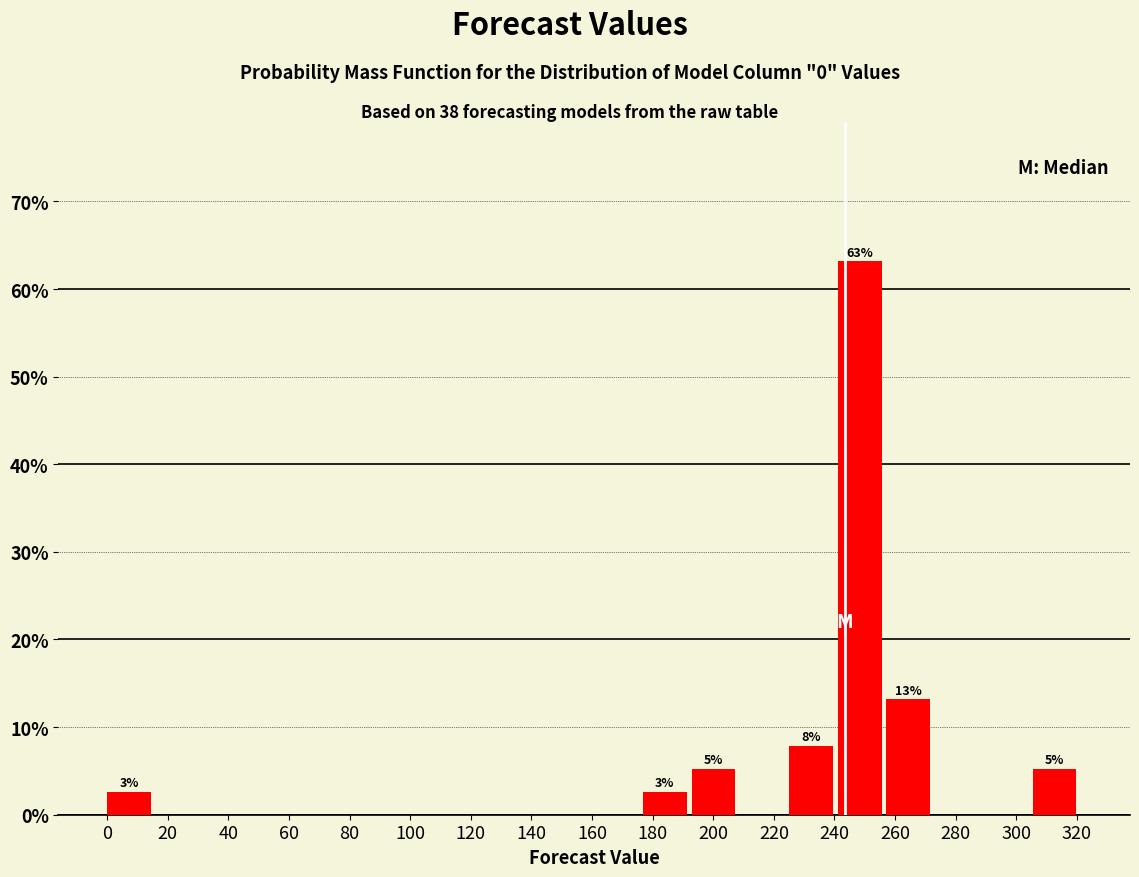

Which range on the x-axis has the tallest bar?

242 to 258